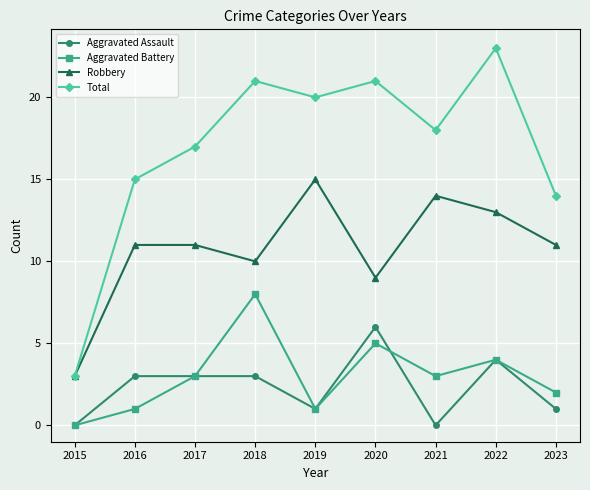

What is the greatest value displayed?

23